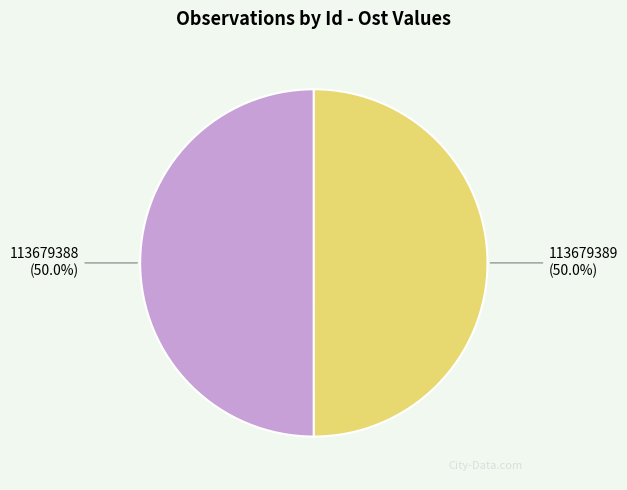

What is the ratio of the value at 113679389 (50.0%) to the value at 113679388 (50.0%)?

1.0